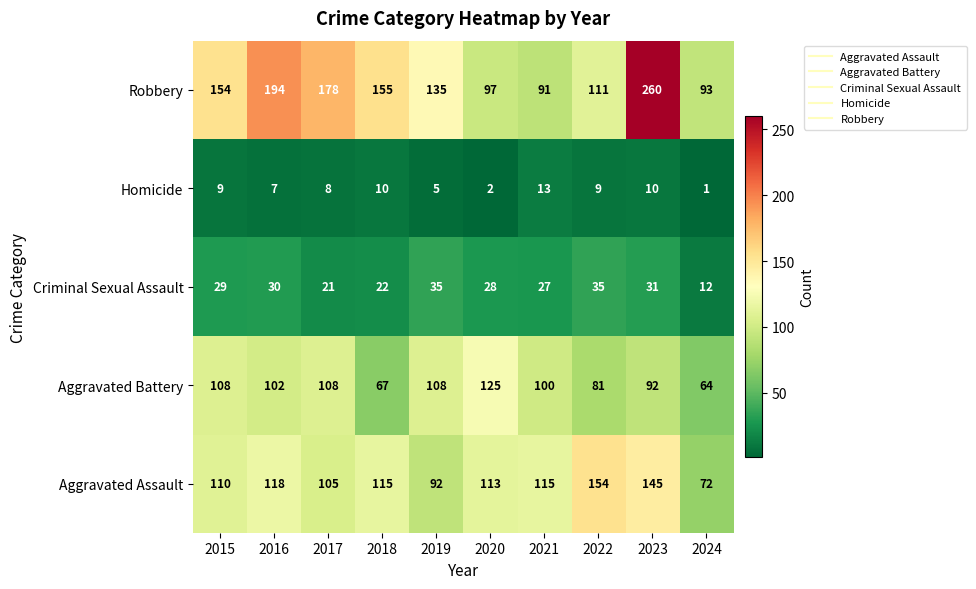

What is the sum of the Aggravated Battery values at 2017 and 2016?

210